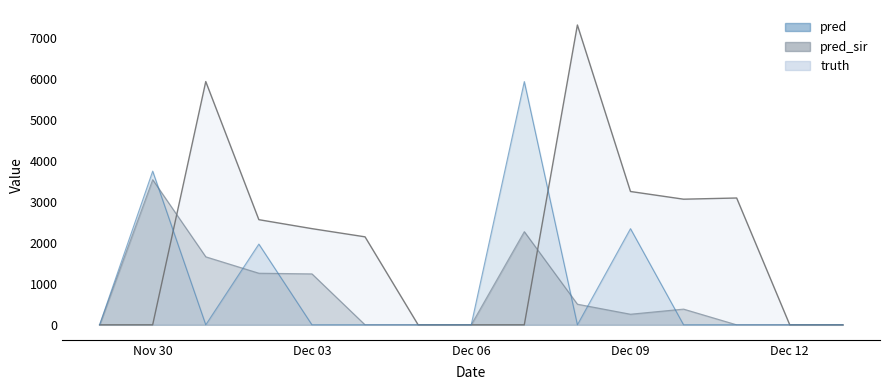

Reading left to right, transcribe all the data shown in this chart.

truth: 0	0	0	5939	2567	2348	2148	0	0	0	7320	3255	3067	3096	0	0	0
pred_sir: 0	0	3544	1661	1260	1244	0	0	0	2275	504	259	384	0	0	0	0
pred: 0	0	3752	0	1971	0	0	0	0	5939	0	2348	0	0	0	0	0